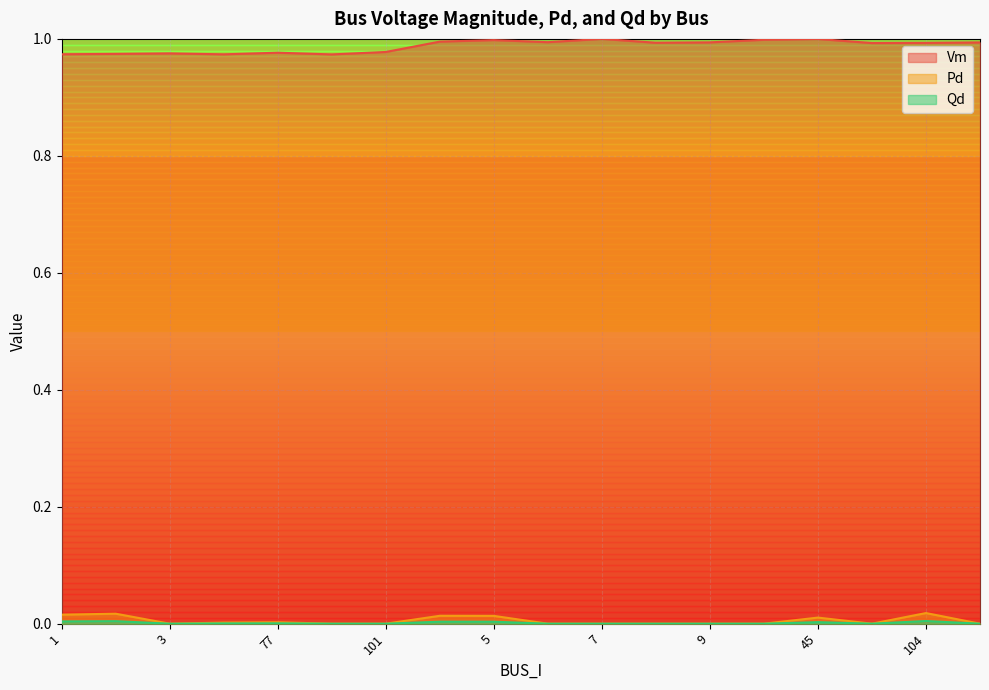

Reading right to left, extract all data points from this chart.

Vm: 1.0	1.0	1.0	1.0	1.0	1.0	1.0	1.0	1.0	1.0	1.0	1.0	1.0	1.0	1.0	1.0	1.0	1.0
Pd: 0.0	0.0	0.0	0.0	0.0	0.0	0.0	0.0	0.0	0.0	0.0	0.0	0.0	0.0	0.0	0.0	0.0	0.0
Qd: 0.0	0.0	0.0	0.0	0.0	0.0	0.0	0.0	0.0	0.0	0.0	0.0	0.0	0.0	0.0	0.0	0.0	0.0